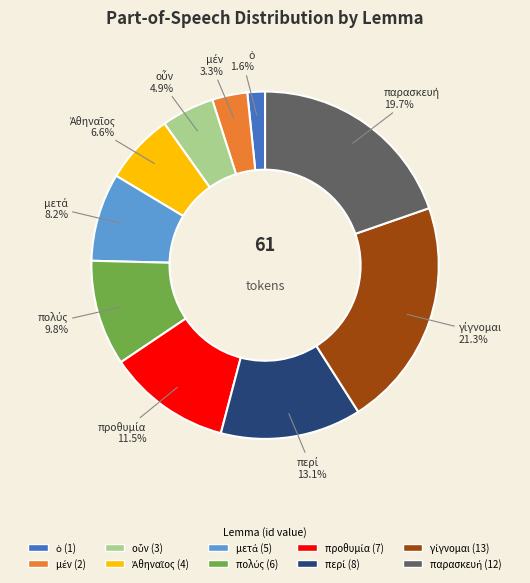

Is there any slice that represents more than half of the pie?

No